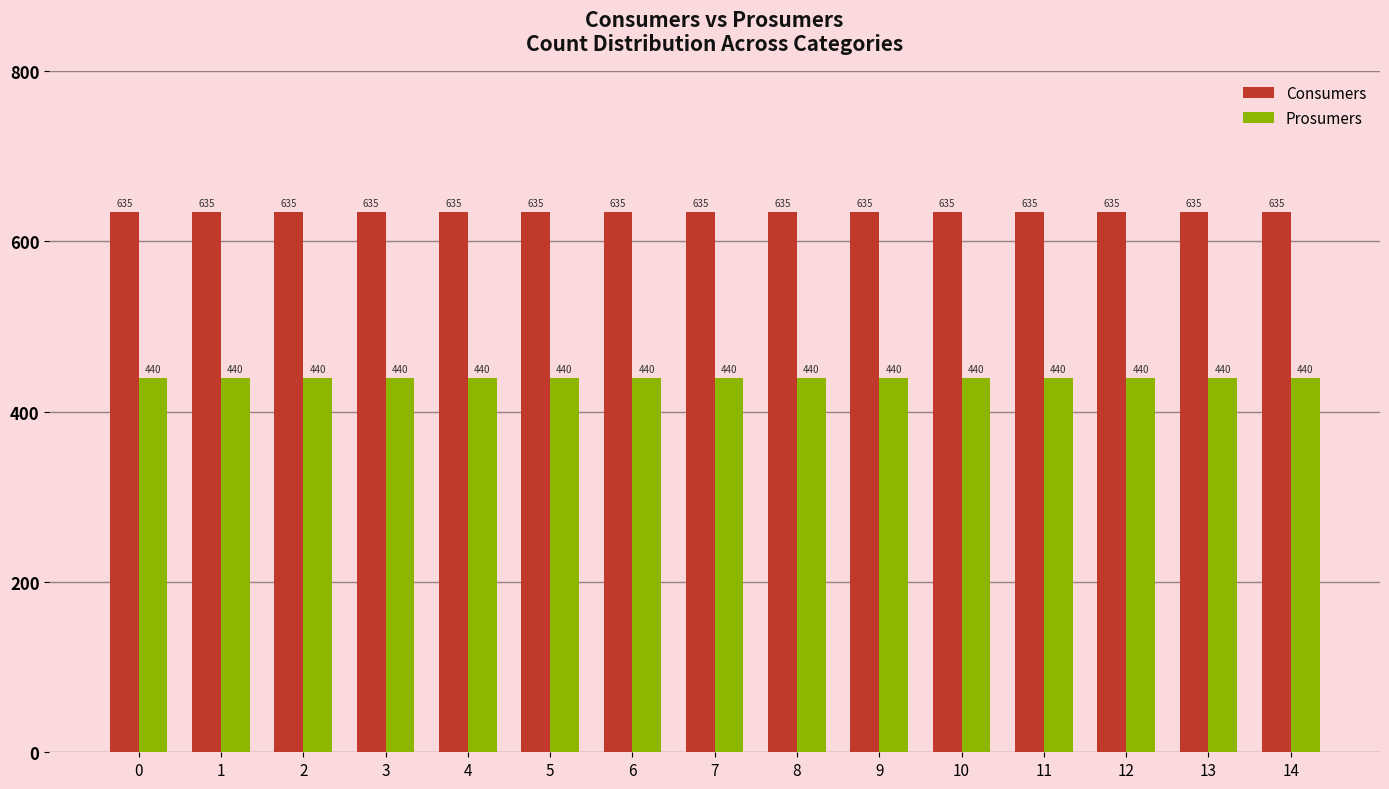

What are all the series names shown in the legend?

Consumers, Prosumers